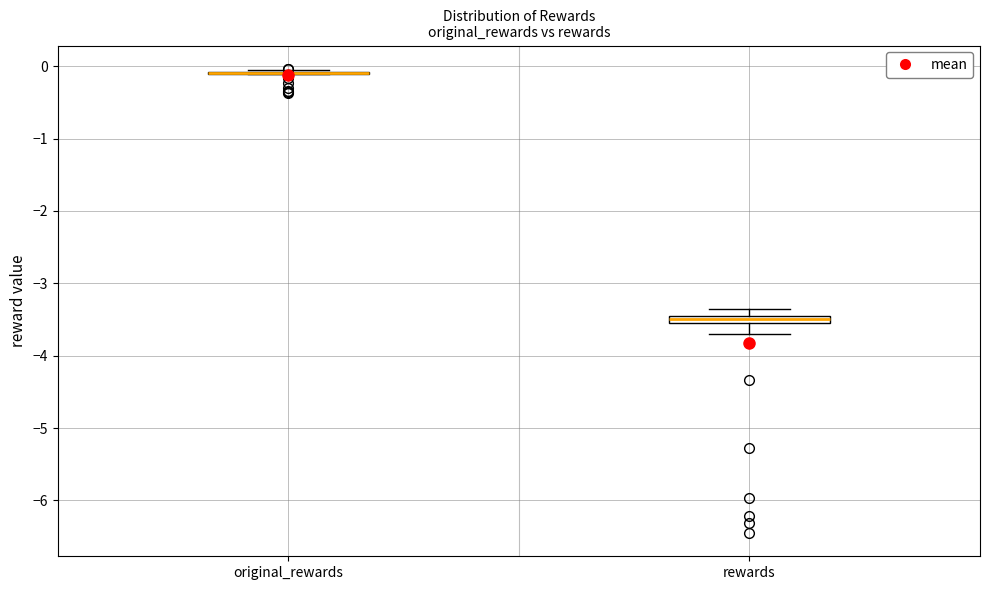

Where is the upper edge of the box for rewards on the y-axis? The values are not printed on the chart, so give them approximately, as read against the axis.

-3.4